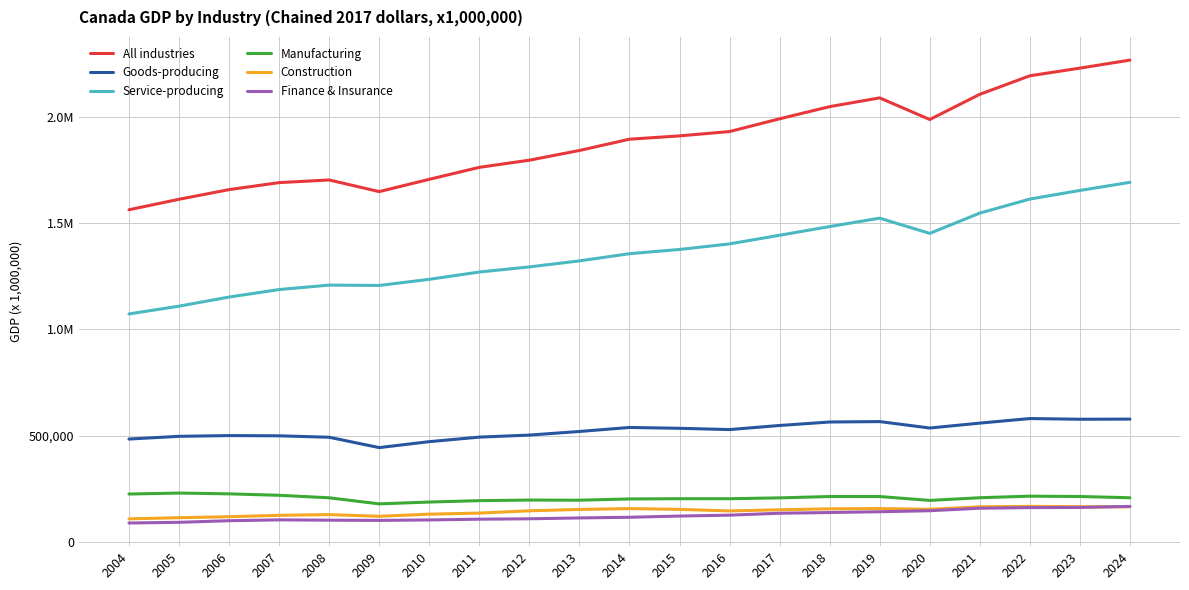

What are all the series names shown in the legend?

All industries, Goods-producing, Service-producing, Manufacturing, Construction, Finance & Insurance